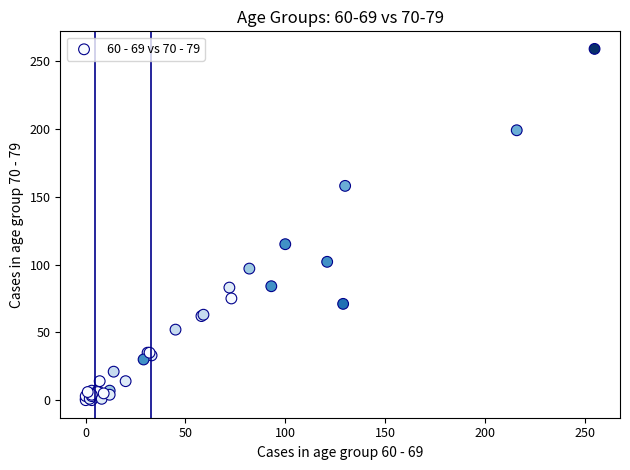

What Y value in the scatter plot is closest to 129?

115